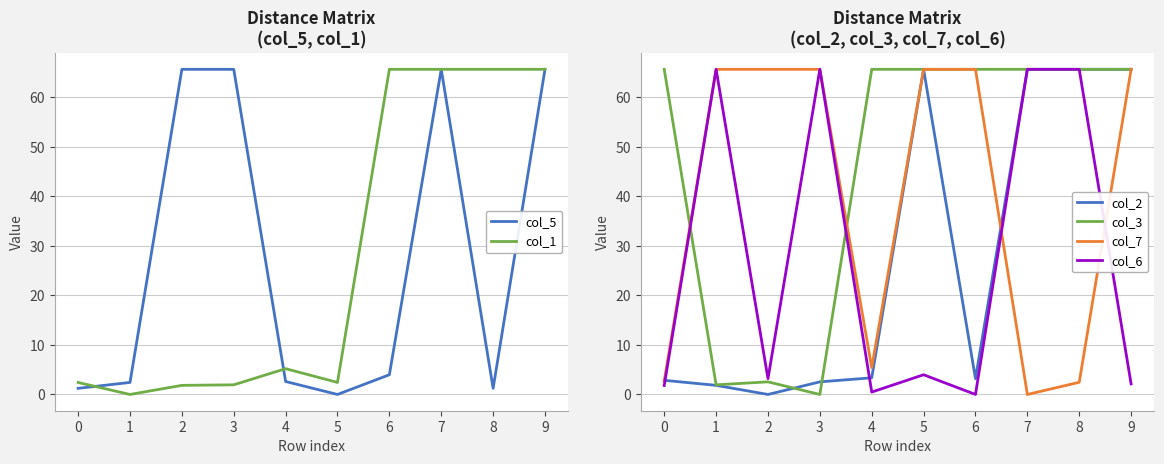

Read the col_6 value at 7.

65.6